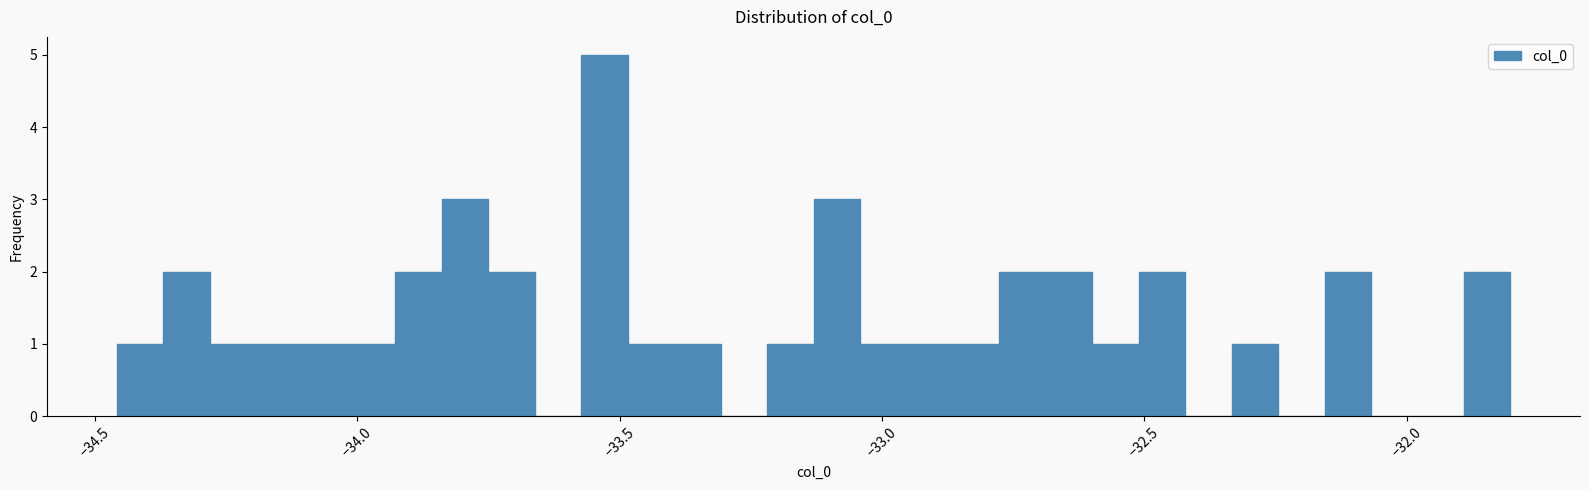

Read against the x-axis, roughly where is the centre of the tallest bar?

-33.55